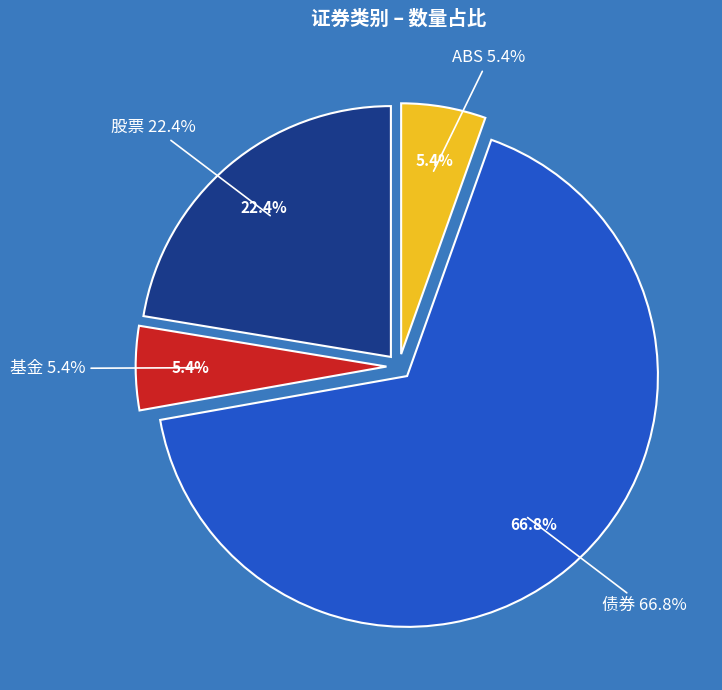

Count the number of slices in the pie.

4